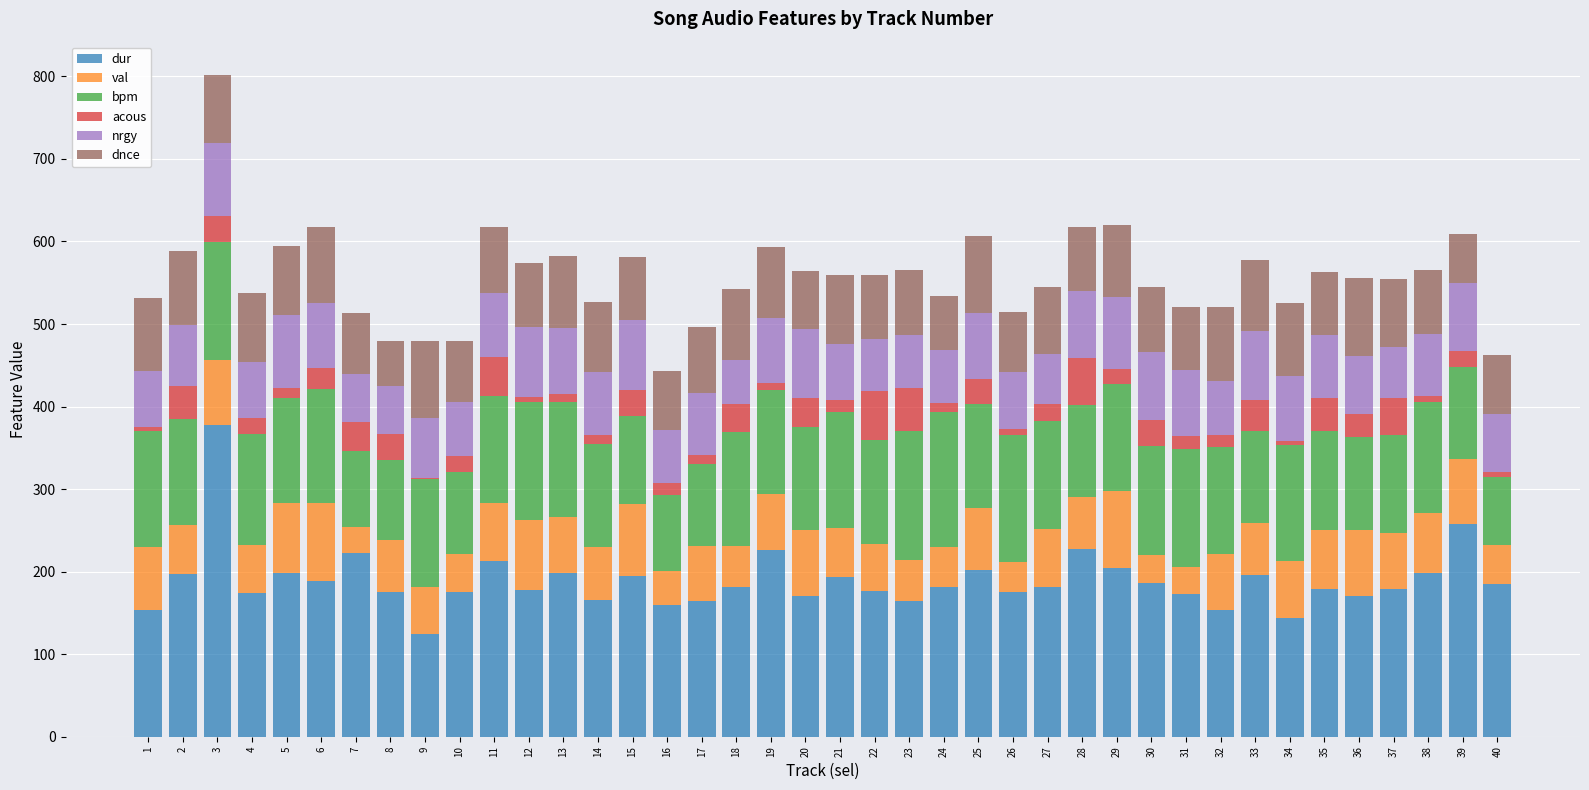

At which category is the sum across all series the highest?

3